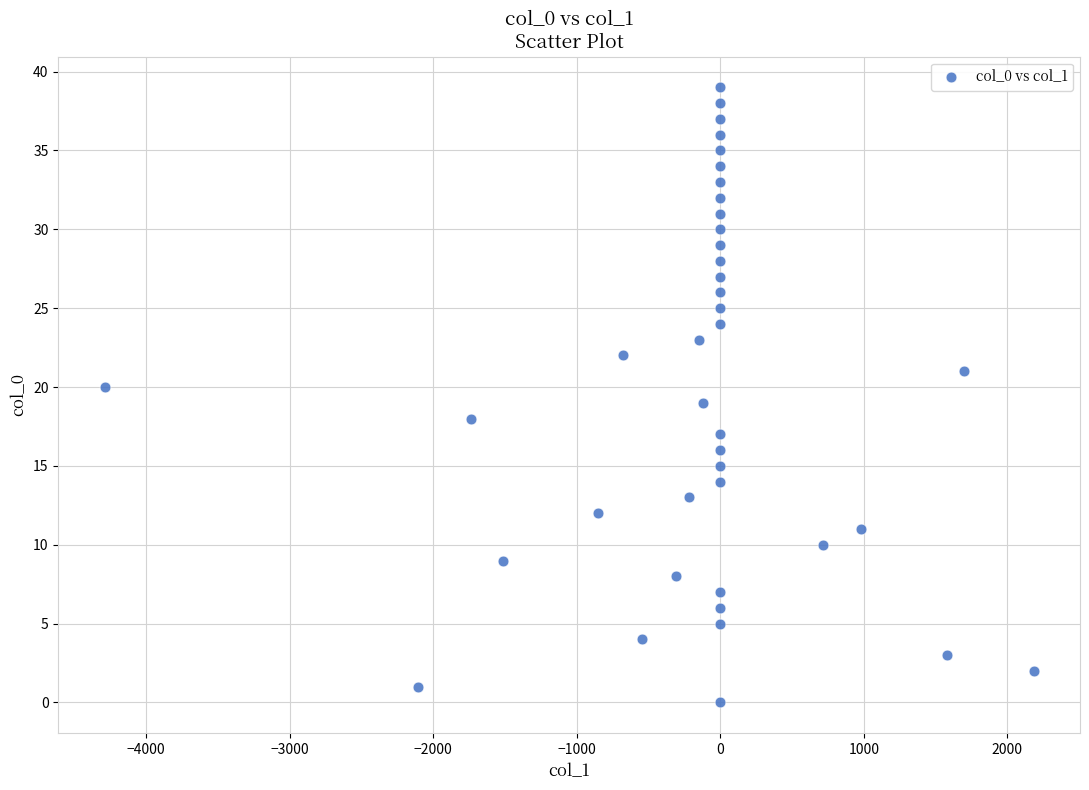

What is the range of Y values (max minus min)?

39